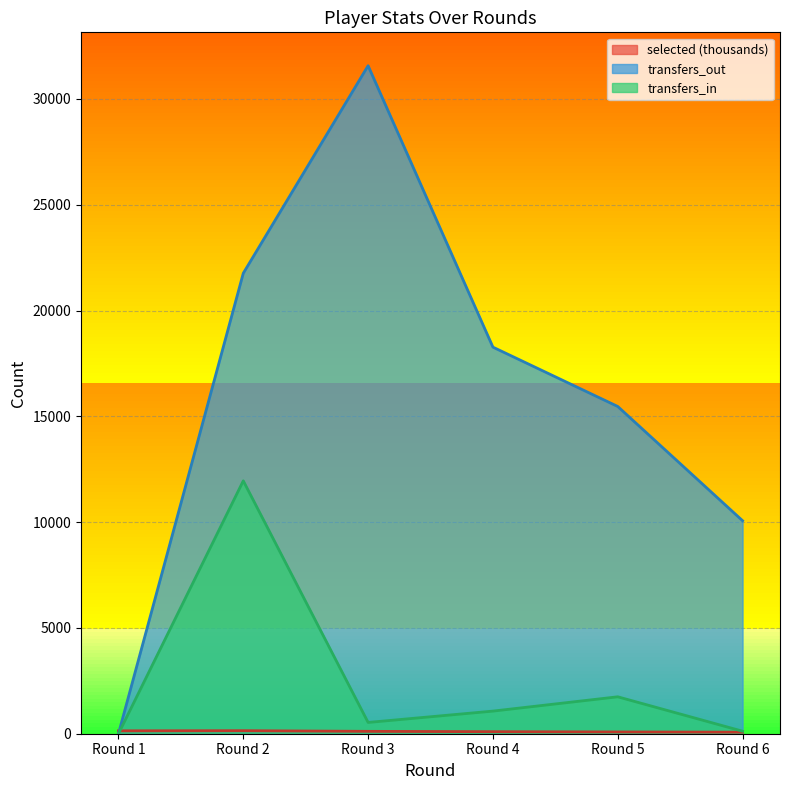

What is the total value across all series at Round 4?

19435.0